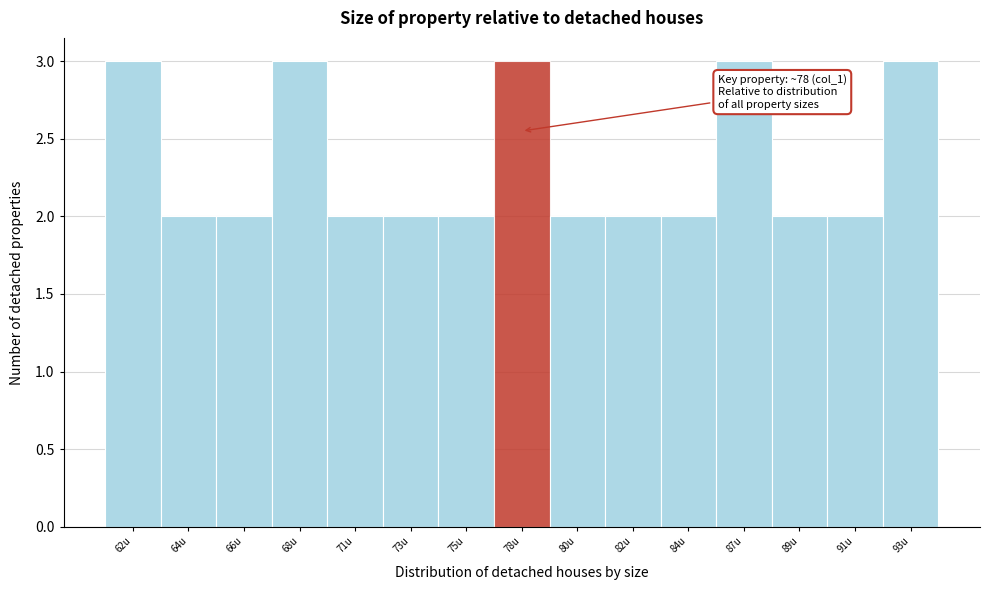

Reading right to left, extract all data points from this chart.

93u=3	91u=2	89u=2	87u=3	84u=2	82u=2	80u=2	78u=3	75u=2	73u=2	71u=2	68u=3	66u=2	64u=2	62u=3